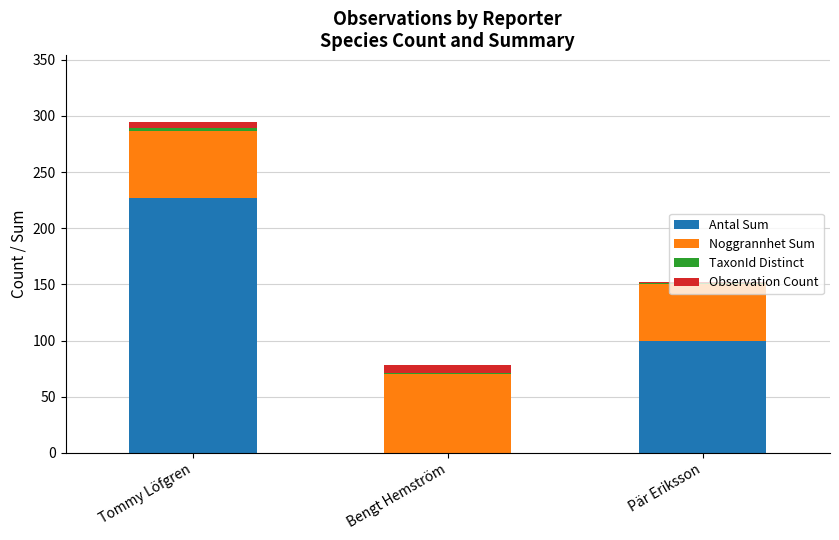

Which category has the highest value in the Antal Sum series?

Tommy Löfgren